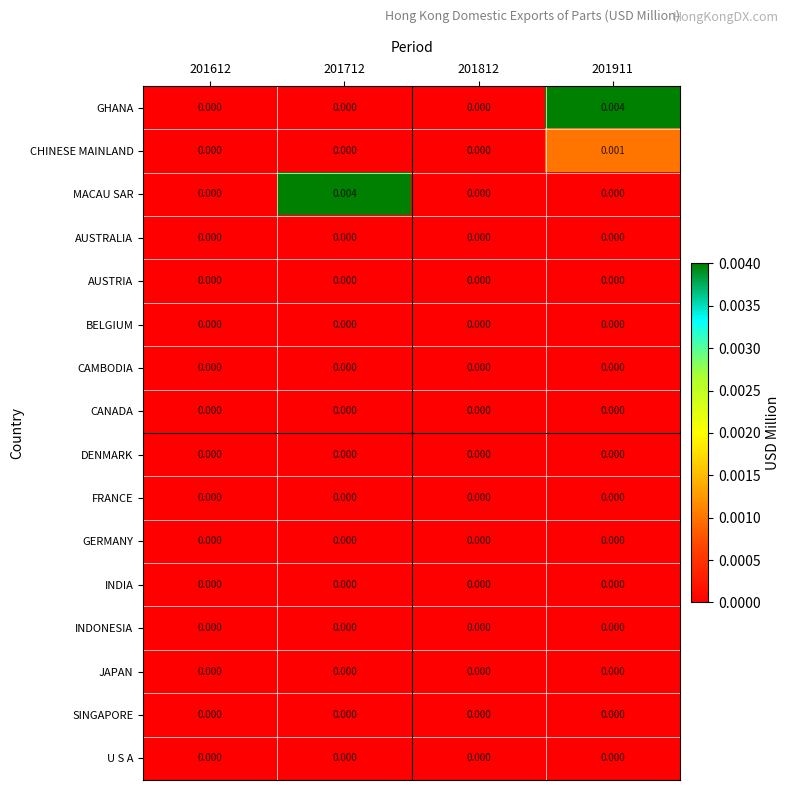

Between 201712 and 201812, which series saw the biggest shift?

MACAU SAR